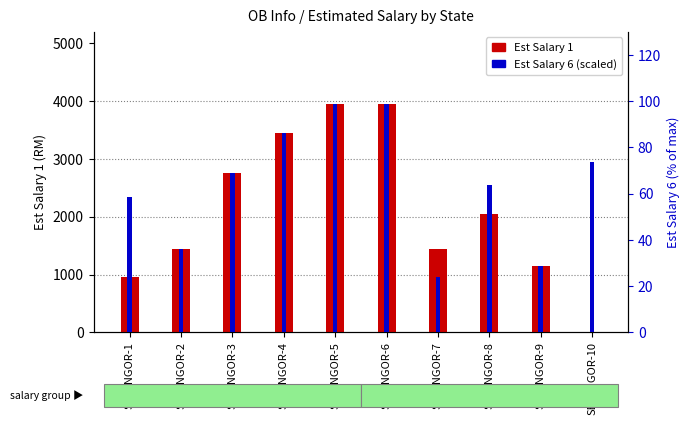

How many groups of bars are there?

10